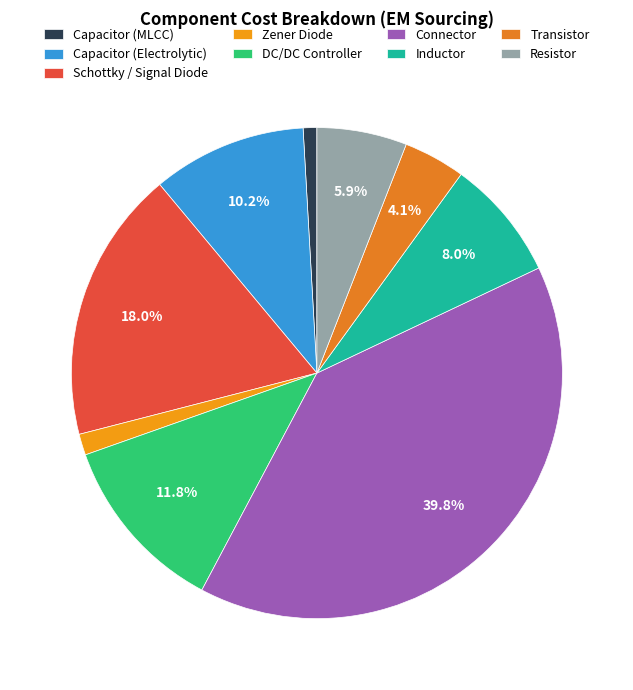

How many slices are in this pie chart?

9